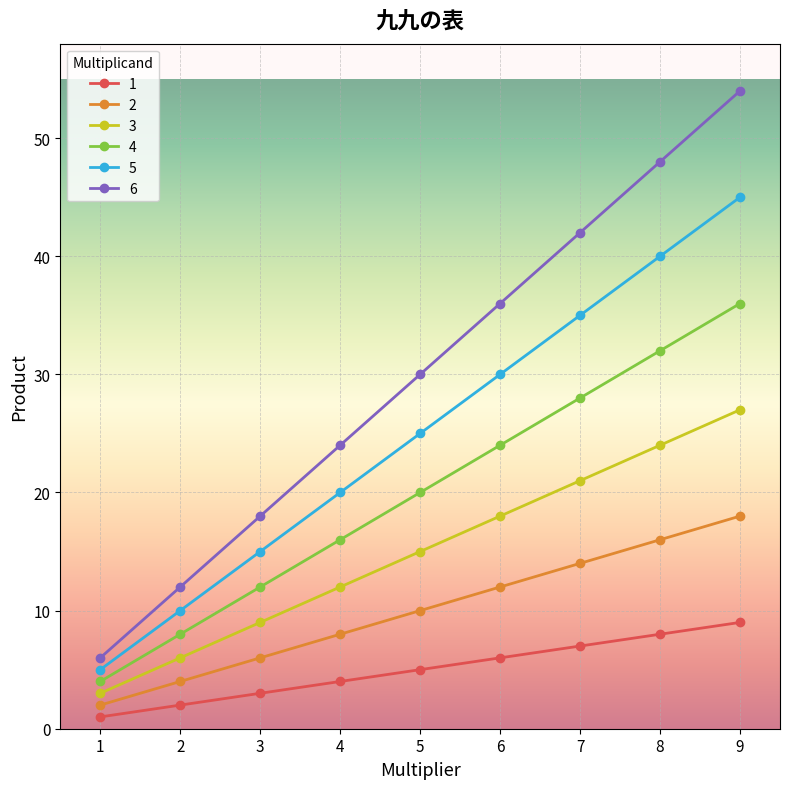

Which series has the widest spread of values?

6